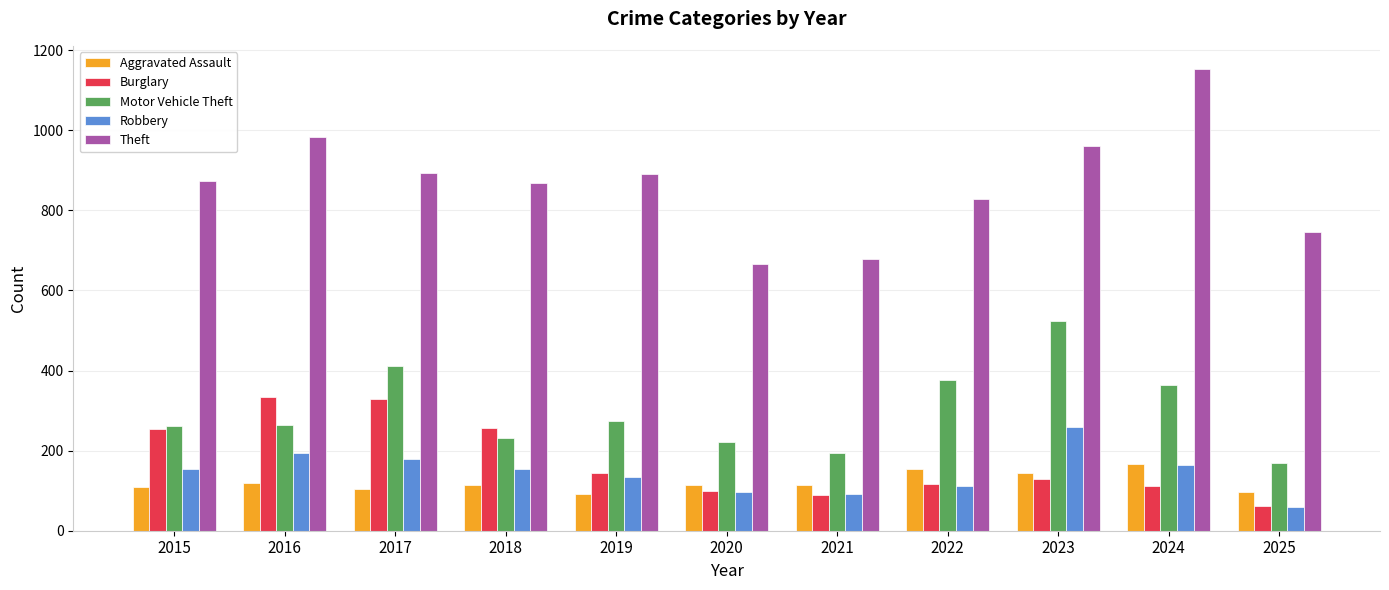

Between 2015 and 2020, which series saw the biggest shift?

Theft